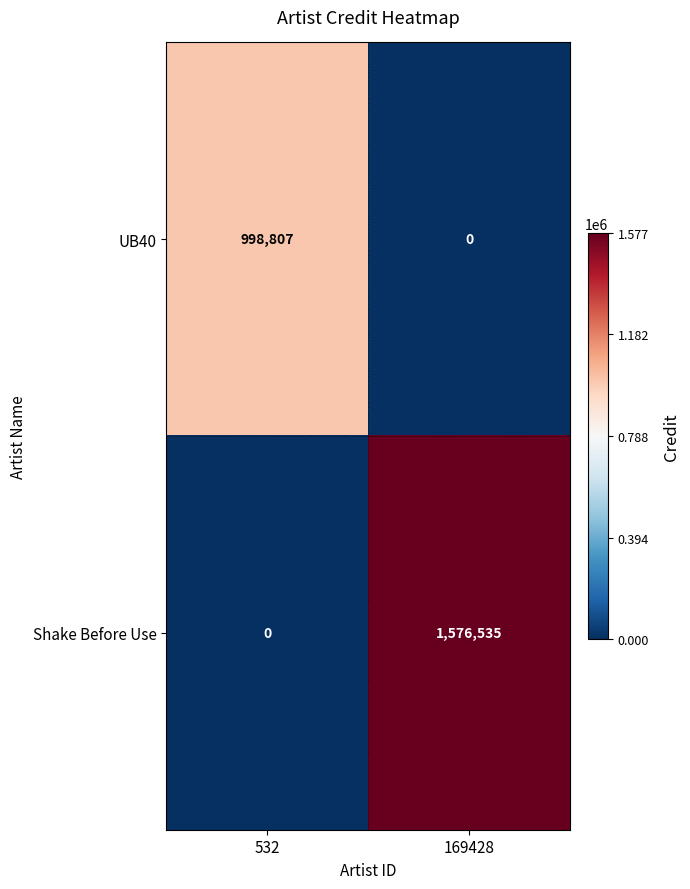

Which series has the widest spread of values?

Shake Before Use